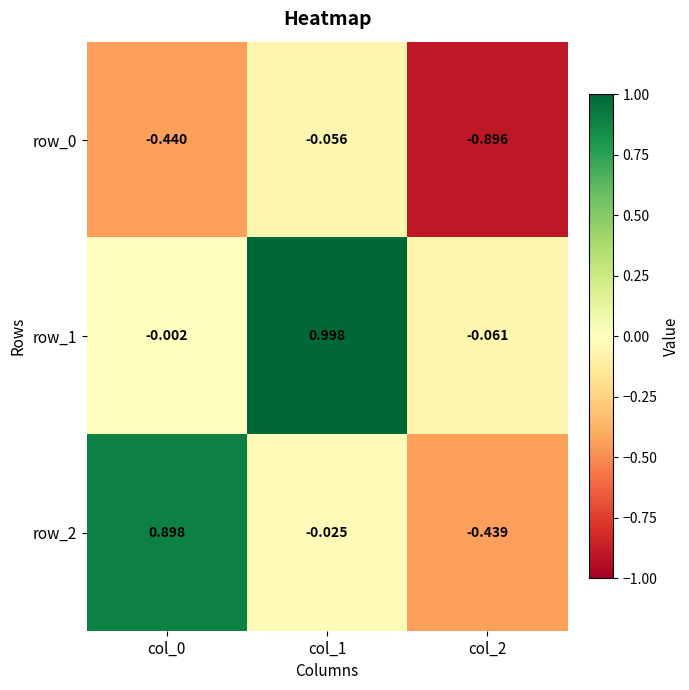

Is the value of row_2 at col_2 greater than the value of row_1 at col_2?

No